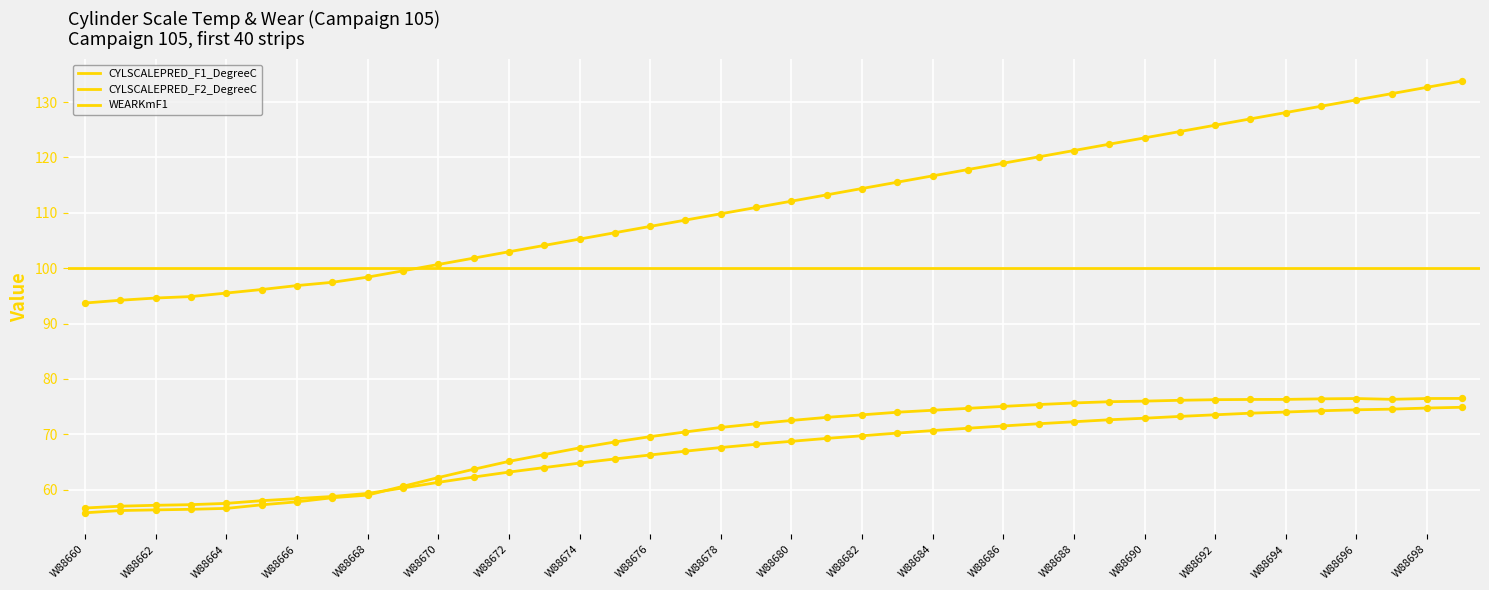

At how many categories does at least one series exceed 133?

1